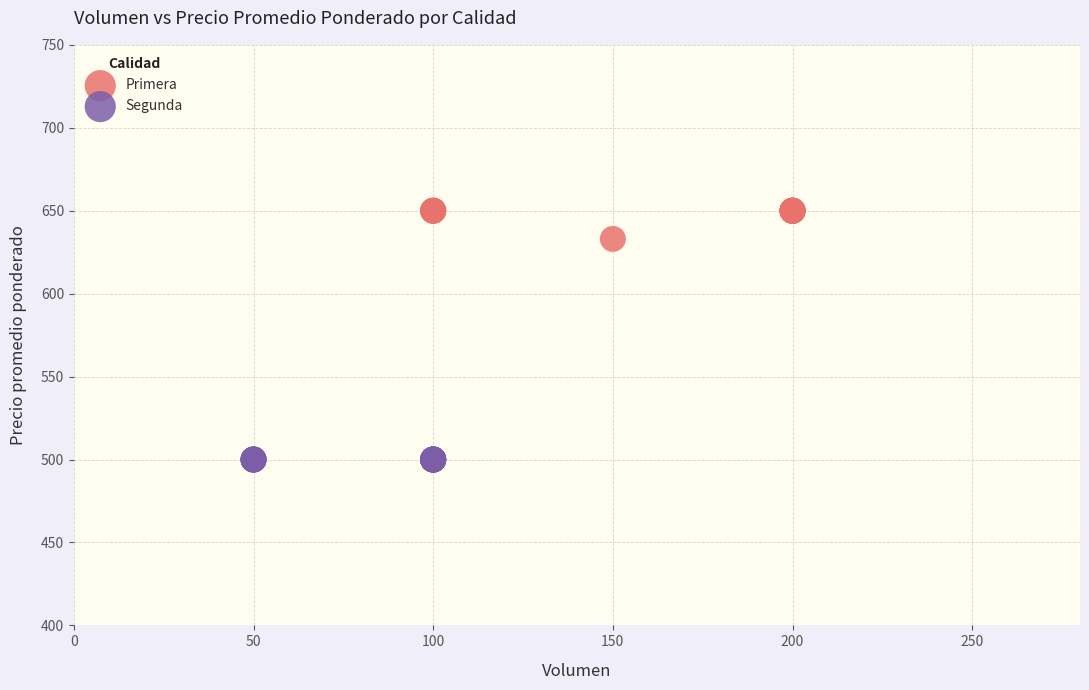

Which series contains the lowest Y value?

Segunda